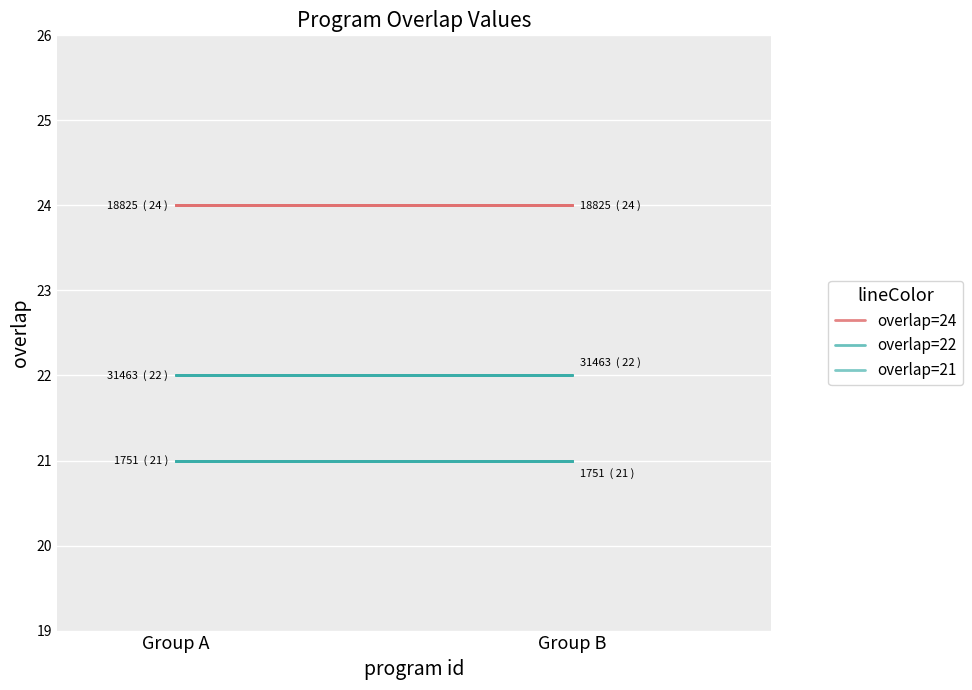

What is the sum of the overlap=21 values at Group B and Group A?

42